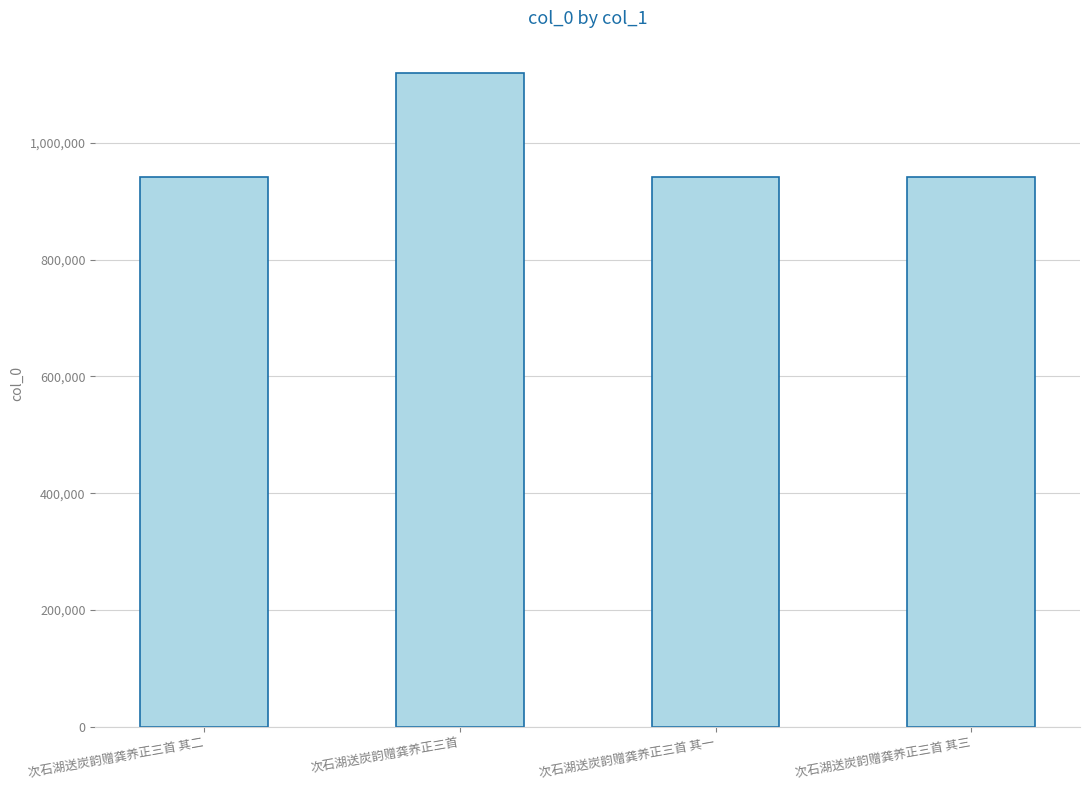

True or false: the data shows 1299469 at 次石湖送炭韵赠龚养正三首 其二.

False